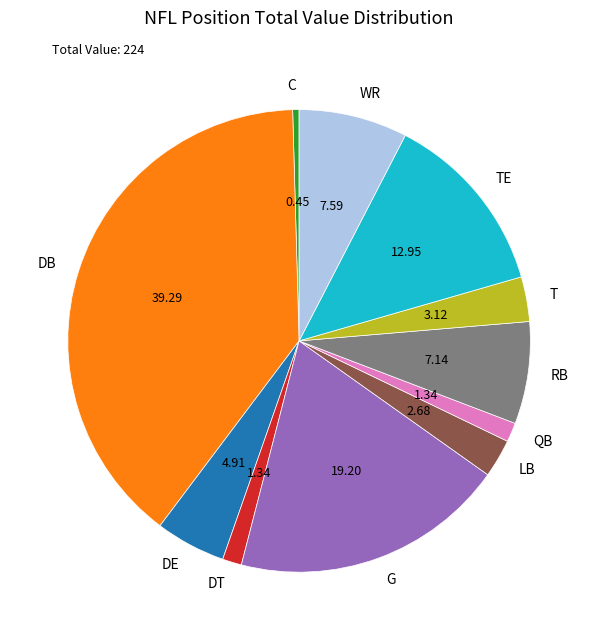

How many slices are in this pie chart?

11